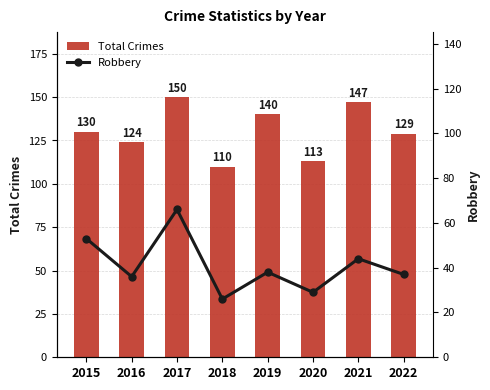

Reading left to right, what are all the values shown in this chart?

Total Crimes: 2015=130	2016=124	2017=150	2018=110	2019=140	2020=113	2021=147	2022=129
Robbery: 2015=53	2016=36	2017=66	2018=26	2019=38	2020=29	2021=44	2022=37